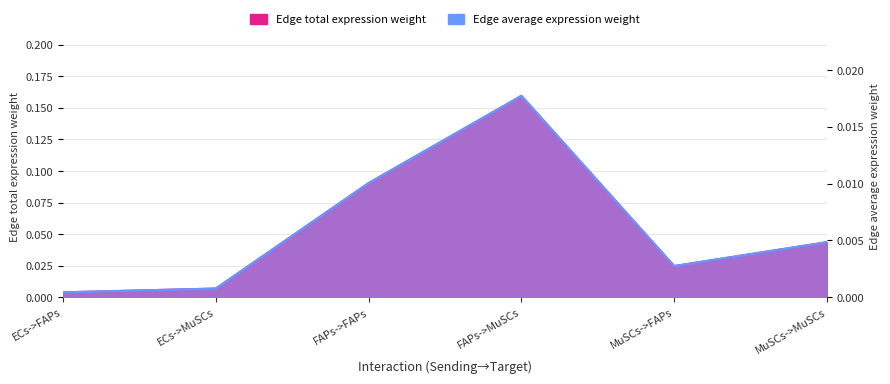

Count the number of categories in the chart.

6